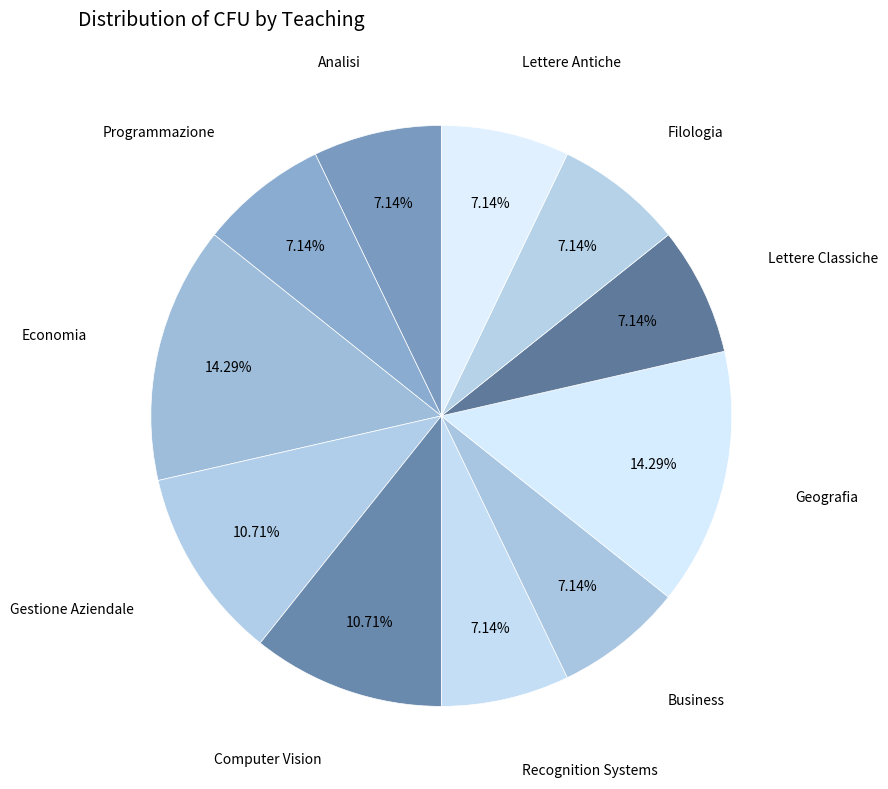

How many segments does this pie chart have?

11